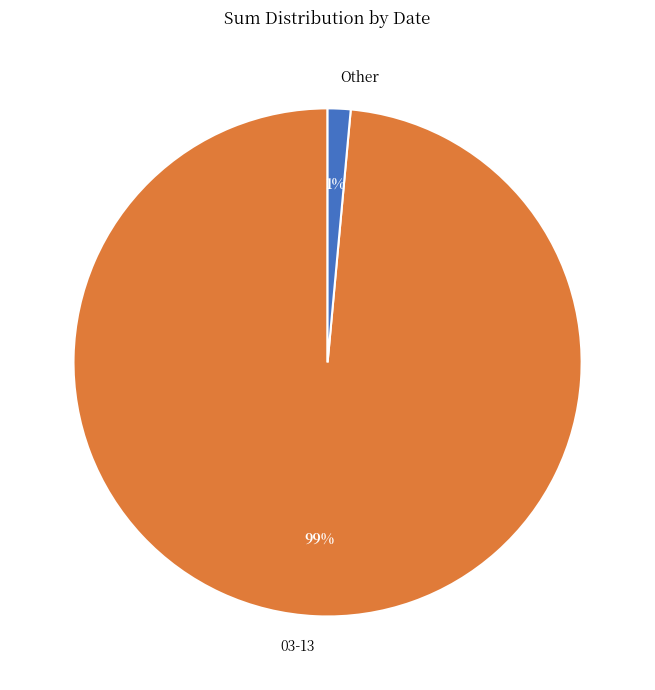

Rank the categories by value from highest to lowest.

03-13, Other